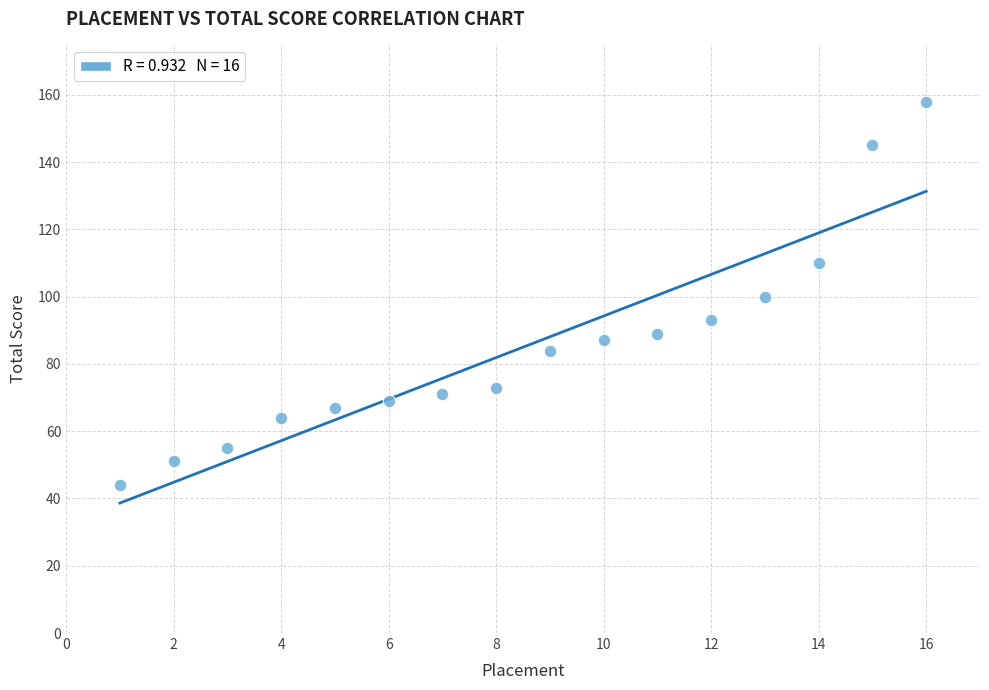

What is the range of Y values (max minus min)?

114